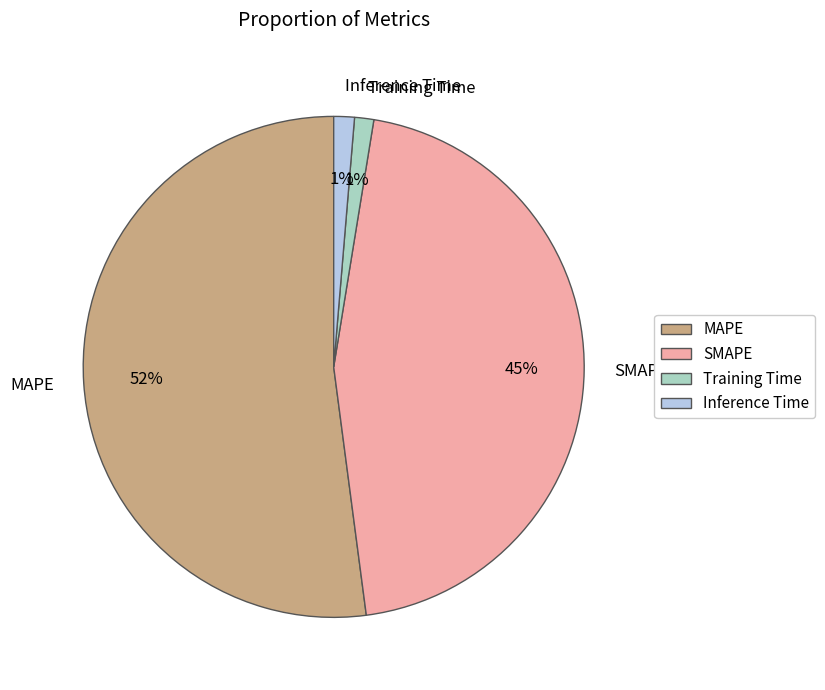

To the nearest percent, what is the average slice percentage?

25%